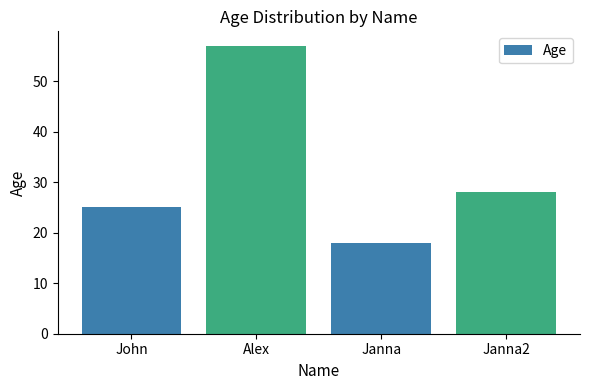

What is the difference between the maximum and minimum values?

39